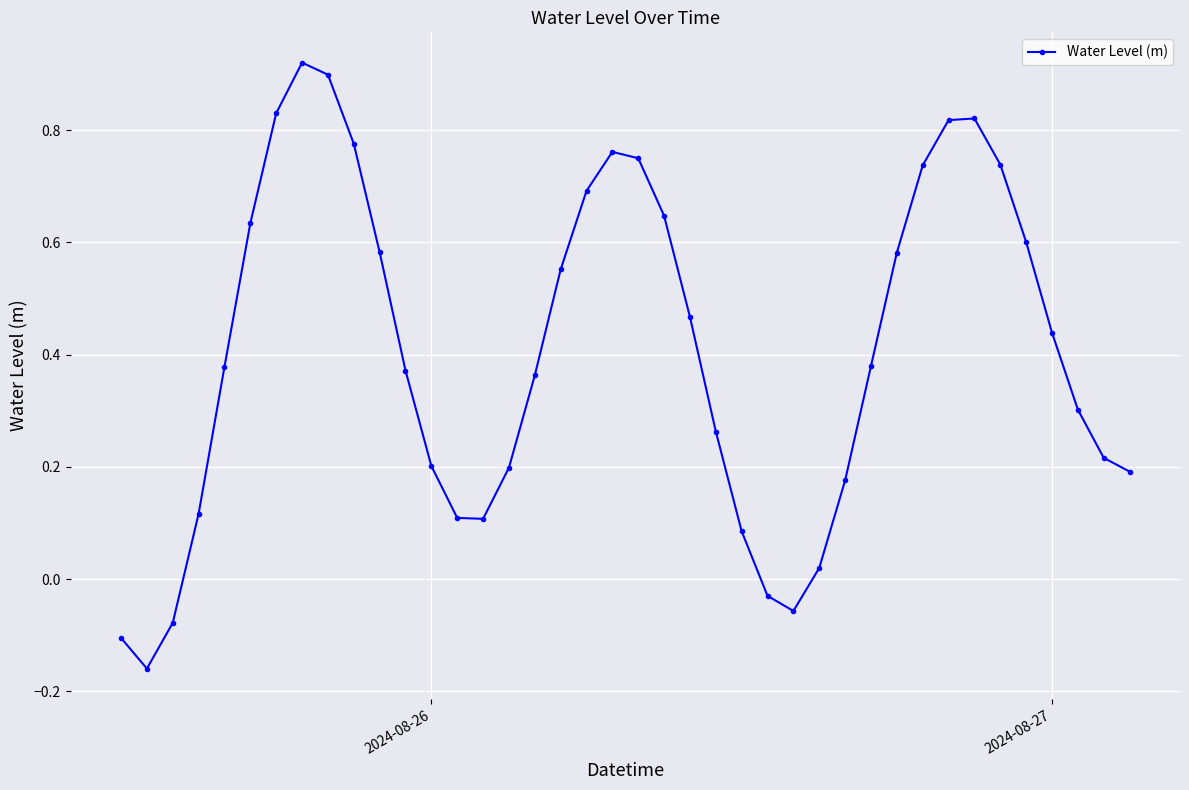

True or false: there are more than 2 points higher than both neighbors.

True